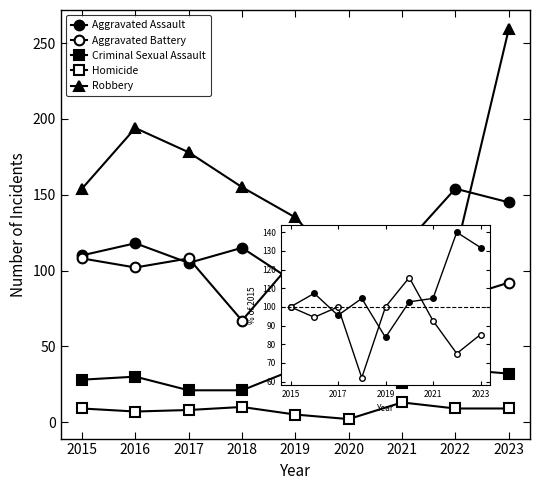

True or false: Aggravated Battery has more than 1 interior local peaks.

True